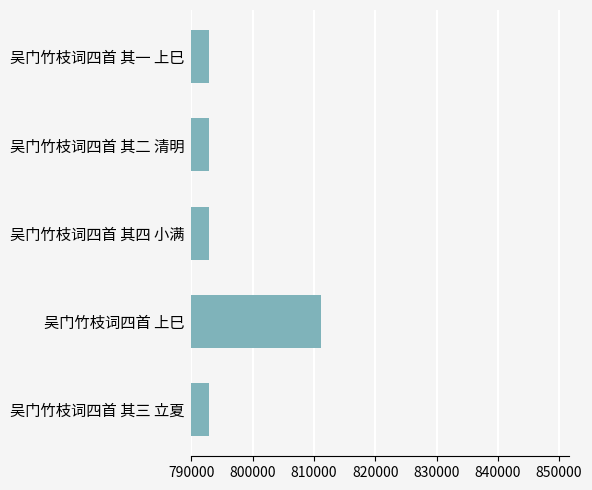

What is the ratio of the value at 吴门竹枝词四首 其四 小满 to the value at 吴门竹枝词四首 其三 立夏?

1.0